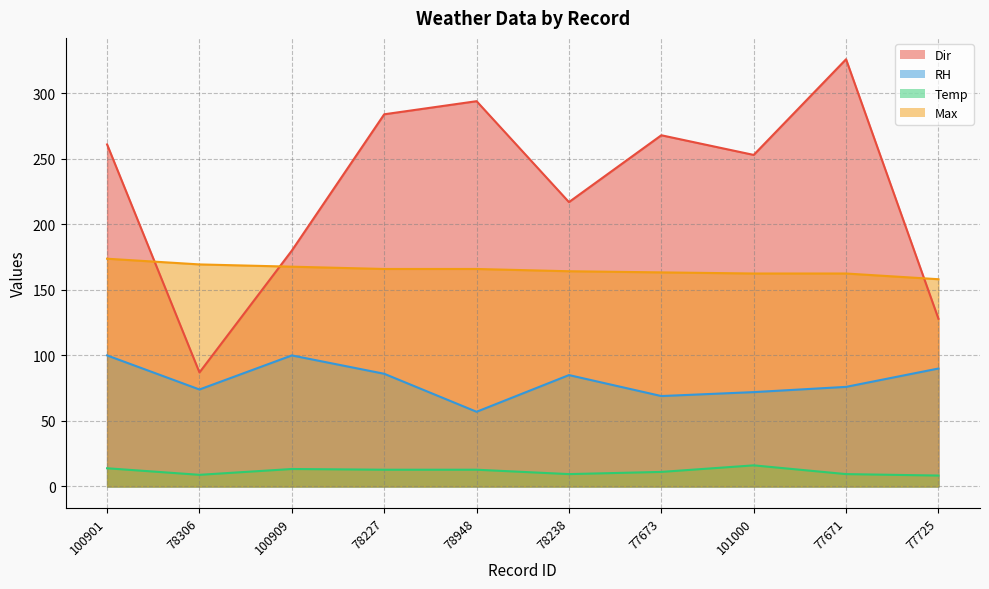

Rank the series by their maximum value, from lowest to highest.

Temp, RH, Max, Dir